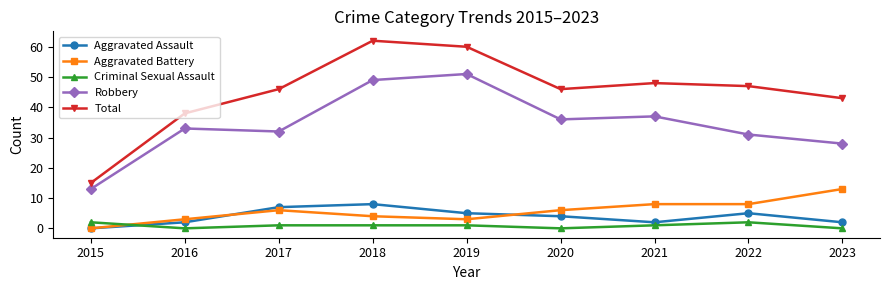

Reading left to right, extract all data points from this chart.

Aggravated Assault: 0	2	7	8	5	4	2	5	2
Aggravated Battery: 0	3	6	4	3	6	8	8	13
Criminal Sexual Assault: 2	0	1	1	1	0	1	2	0
Robbery: 13	33	32	49	51	36	37	31	28
Total: 15	38	46	62	60	46	48	47	43